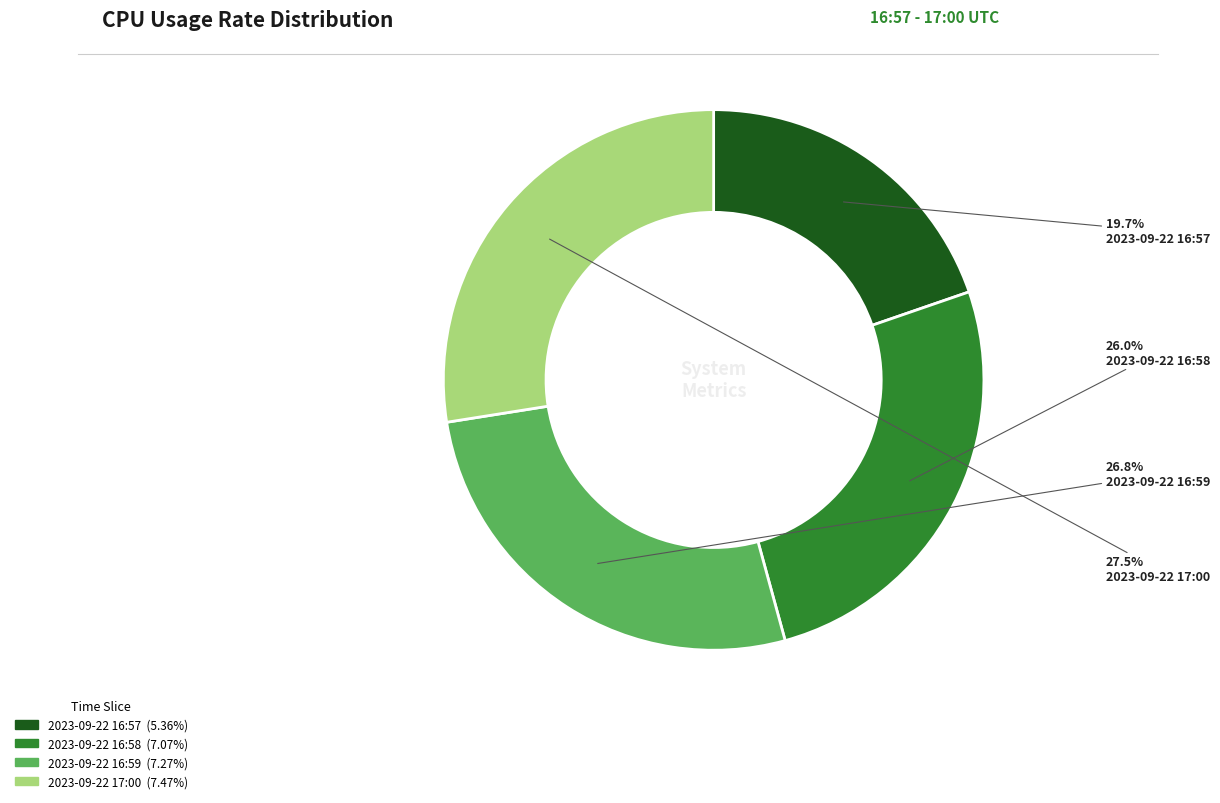

How many segments does this pie chart have?

4